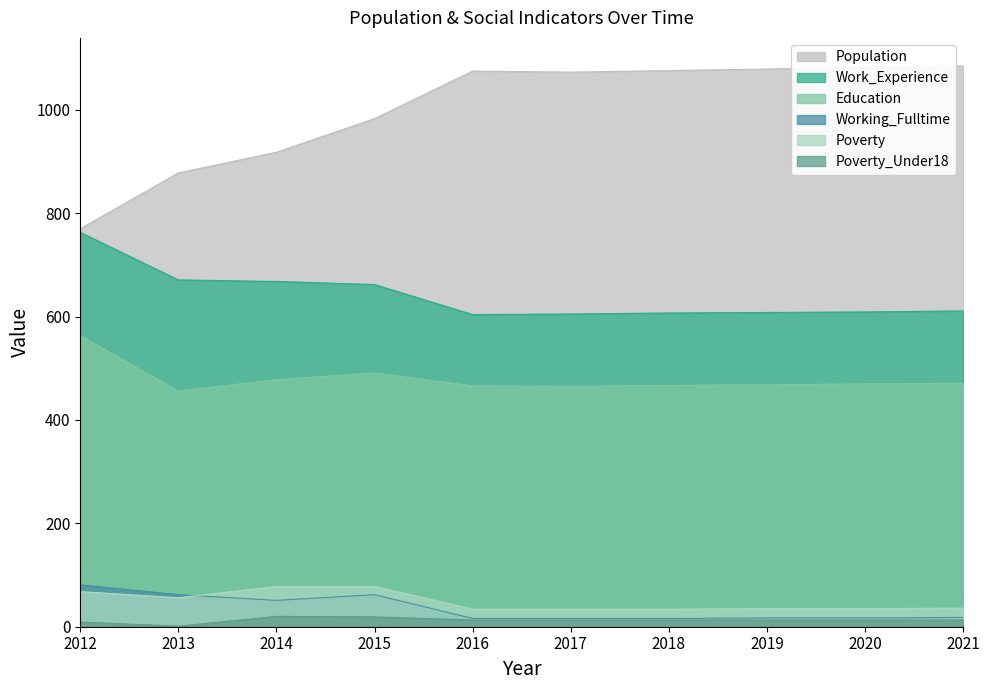

Count the number of categories in the chart.

10